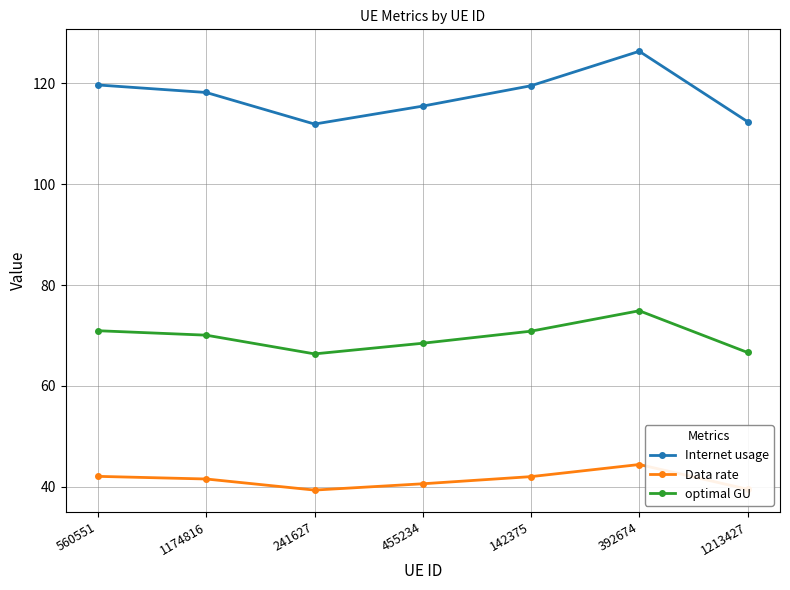

True or false: optimal GU and Internet usage intersect in this chart.

False